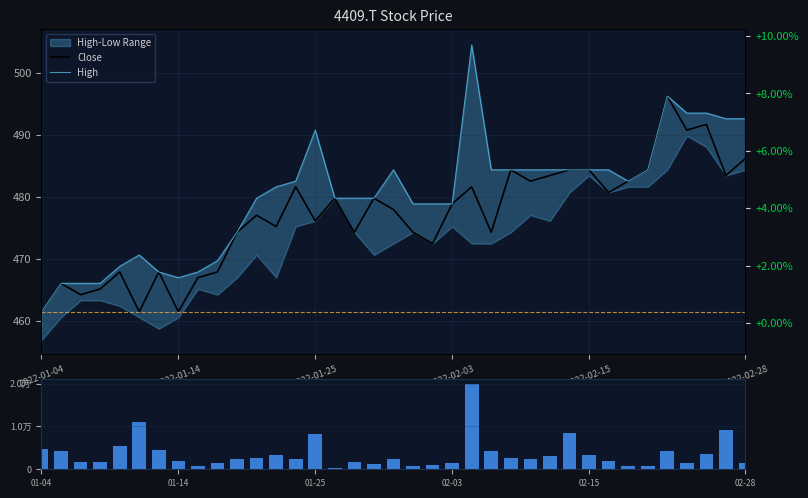

Between 2022-01-14 and 7, which series saw the biggest shift?

Volume